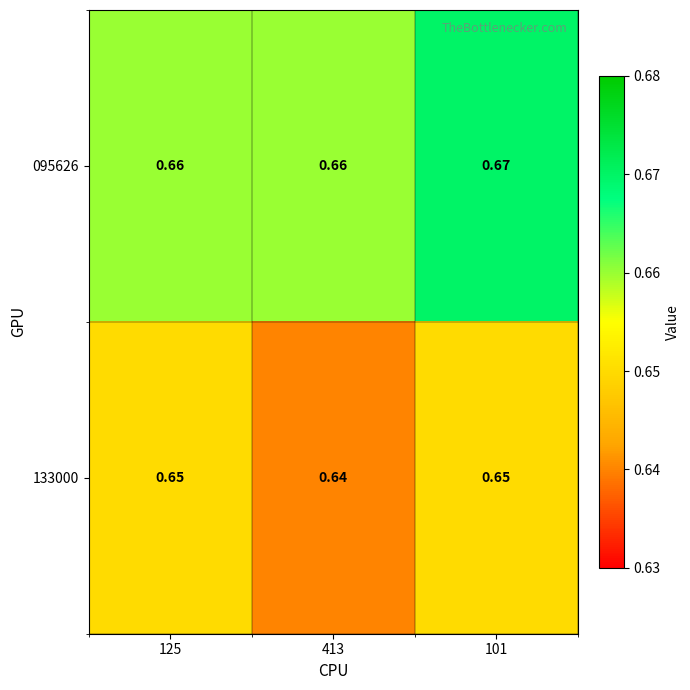

Is the value of 133000 at 101 greater than the value of 095626 at 413?

No